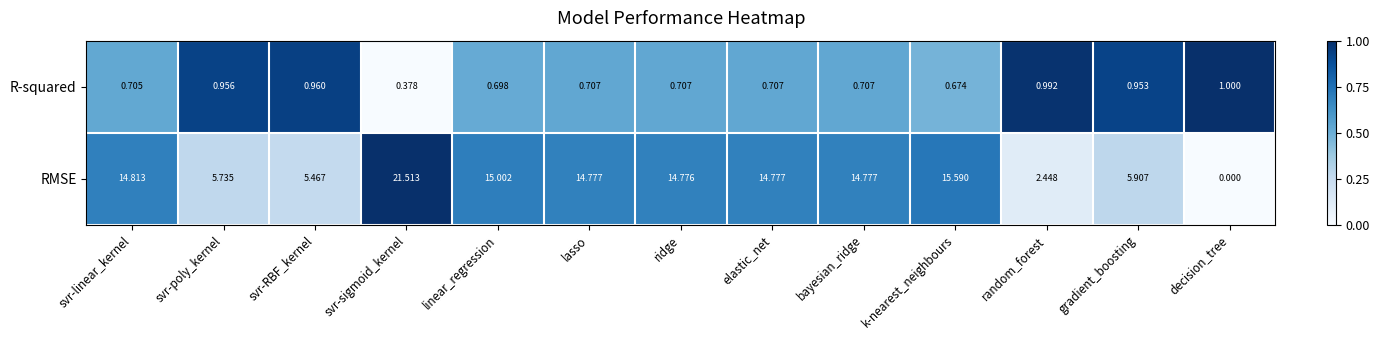

Count the number of categories in the chart.

13